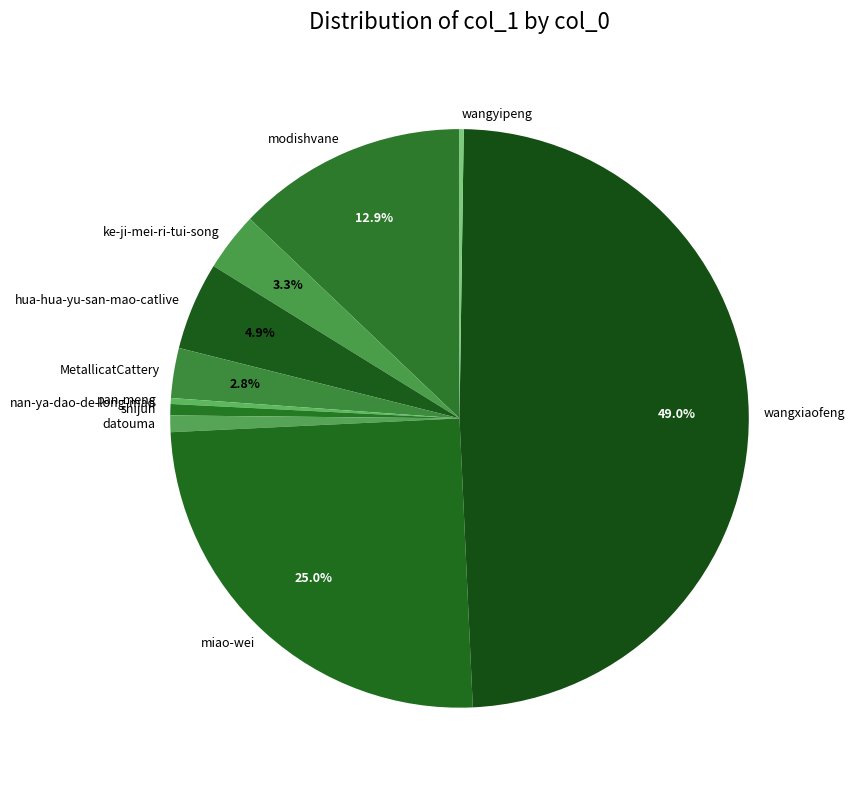

What is the ratio of the value at ke-ji-mei-ri-tui-song to the value at pan-meng?

10.0